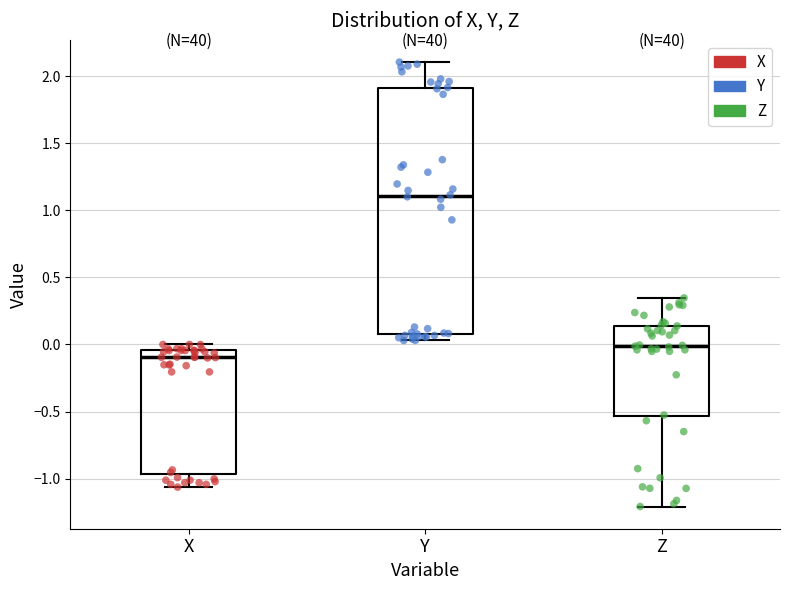

Comparing the boxes themselves (not the whiskers), which one is the tallest?

Y